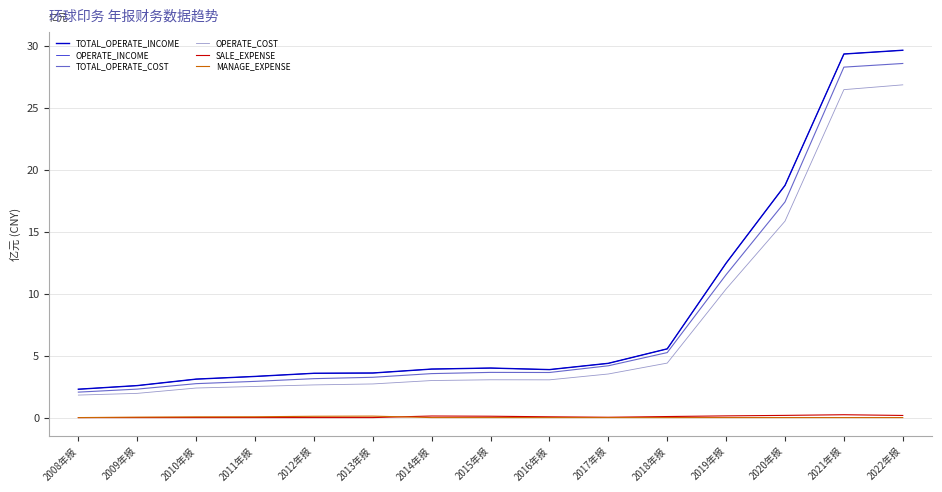

What is the sum of the OPERATE_COST values at 2012年报 and 2018年报?

7.0